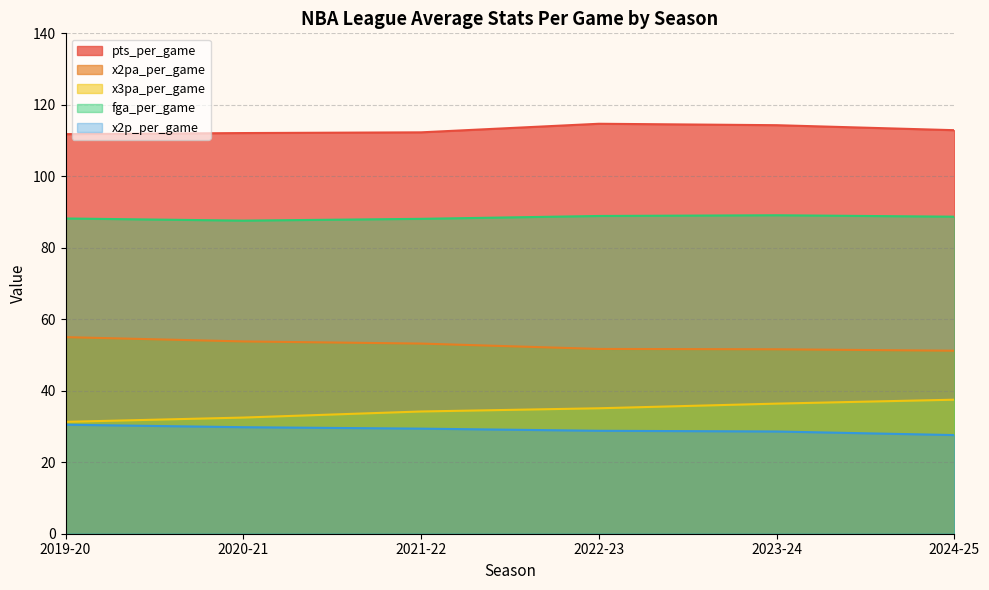

How many series are shown in this chart?

5